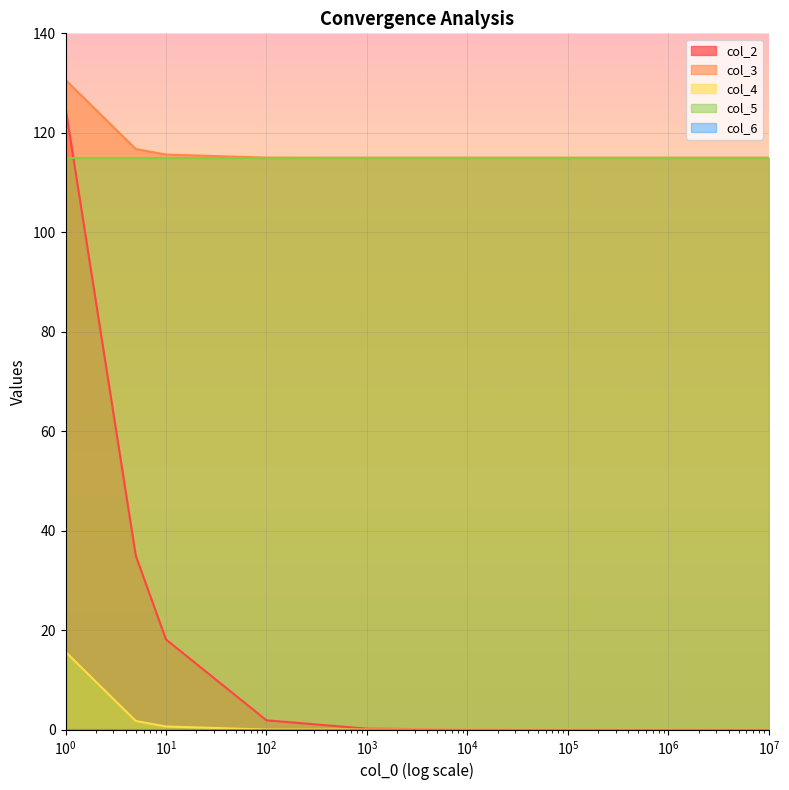

True or false: col_4 and col_3 cross at least once.

False